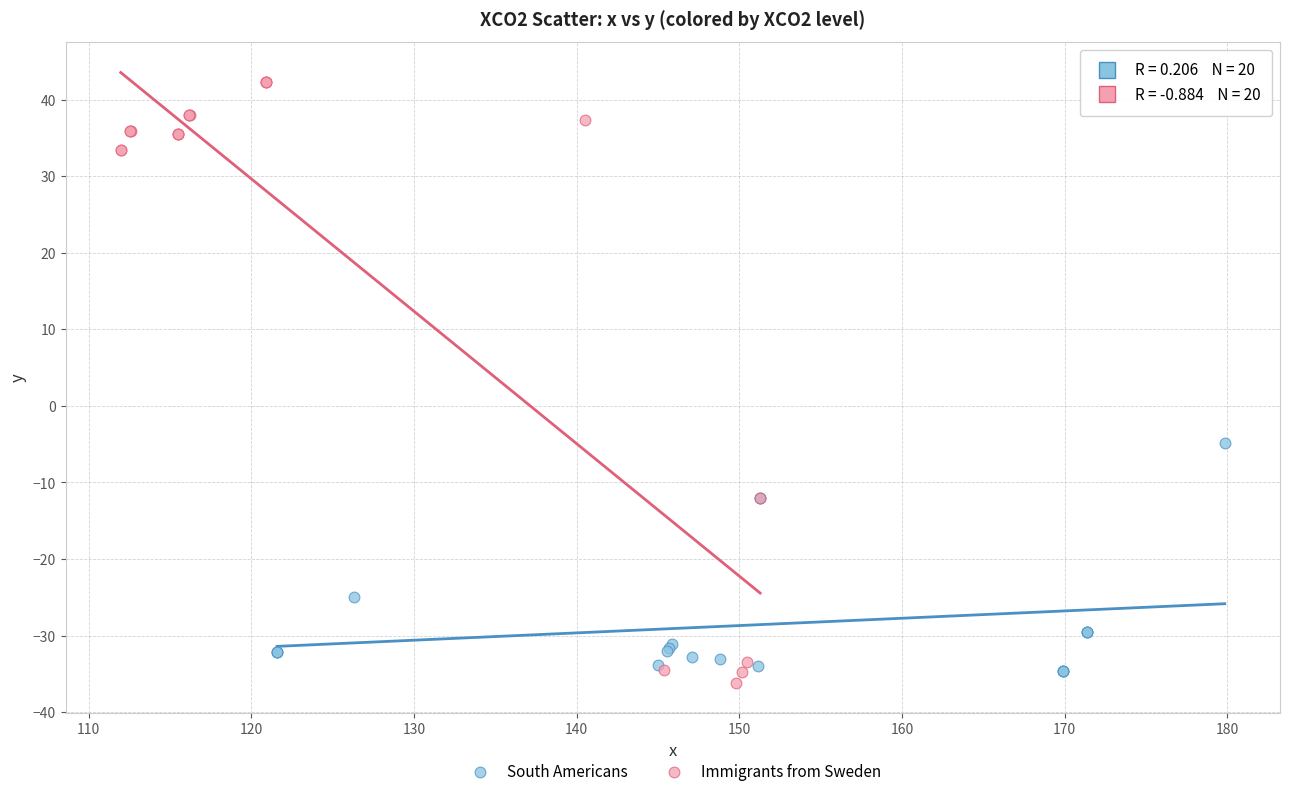

Which series has the widest spread of Y values?

Immigrants from Sweden